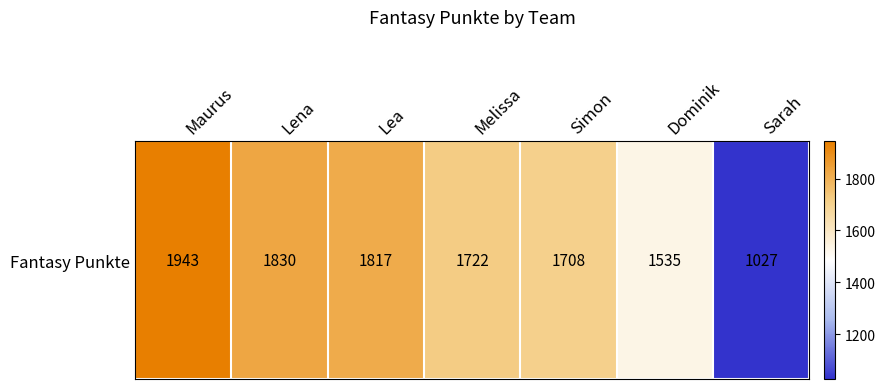

What is the ratio of the value at Melissa to the value at Maurus?

0.9